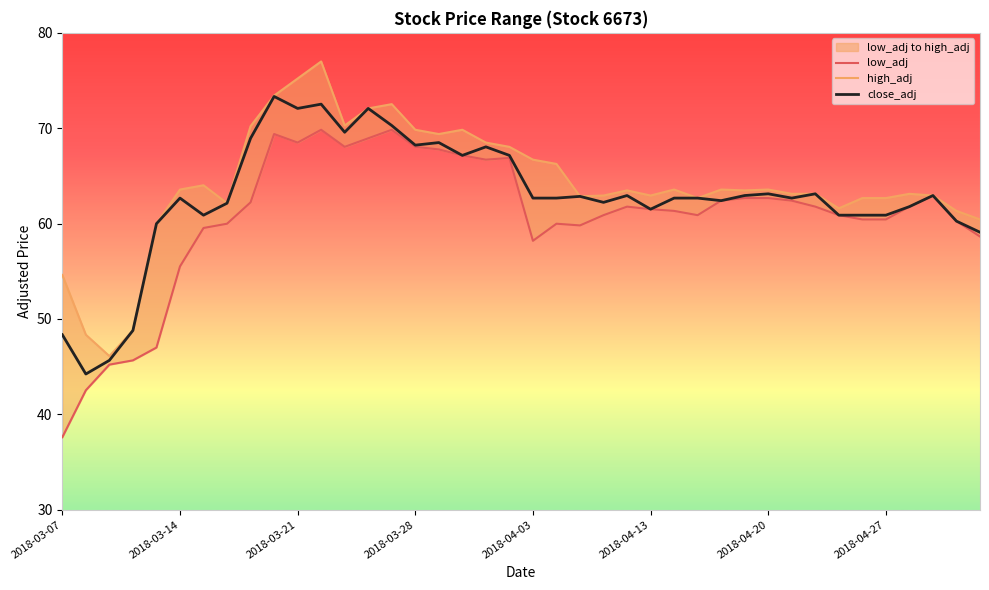

True or false: high_adj and close_adj intersect in this chart.

False